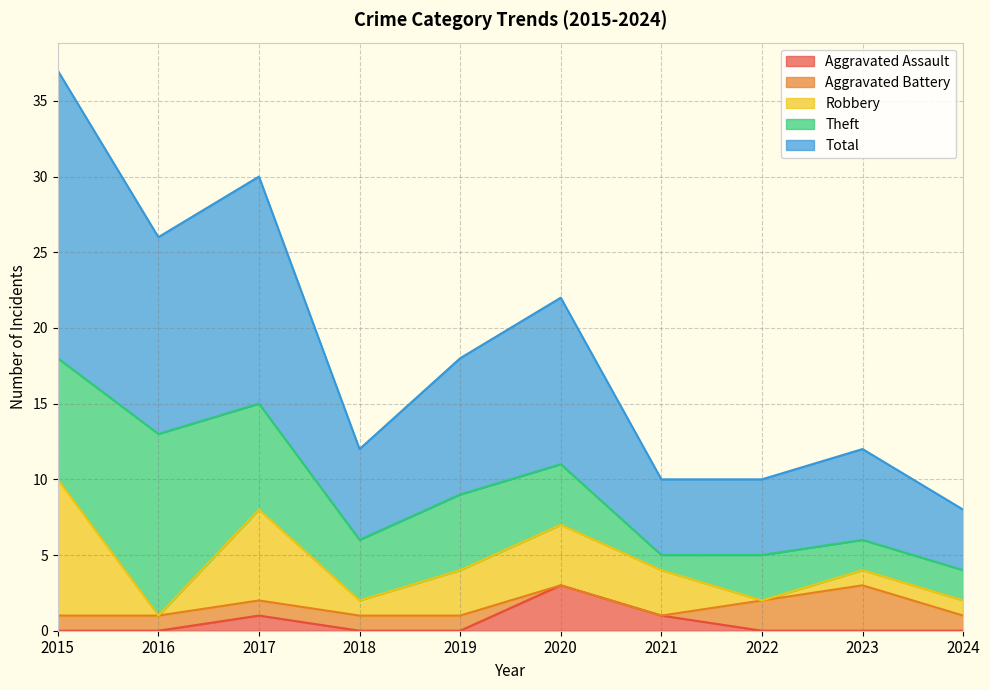

At which category is the sum across all series the highest?

2015